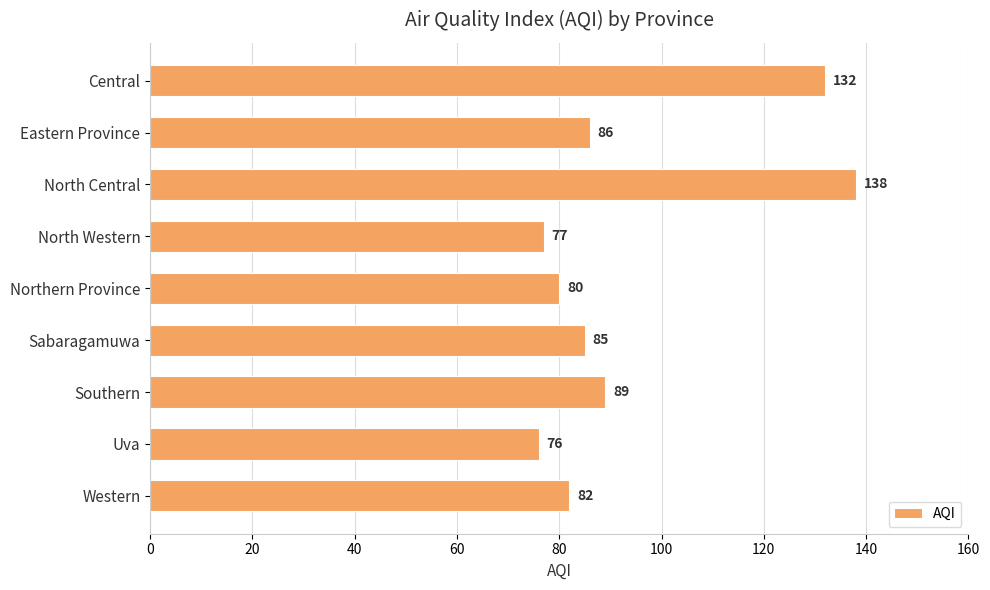

Reading top to bottom, extract all data points from this chart.

Central=132	Eastern Province=86	North Central=138	North Western=77	Northern Province=80	Sabaragamuwa=85	Southern=89	Uva=76	Western=82